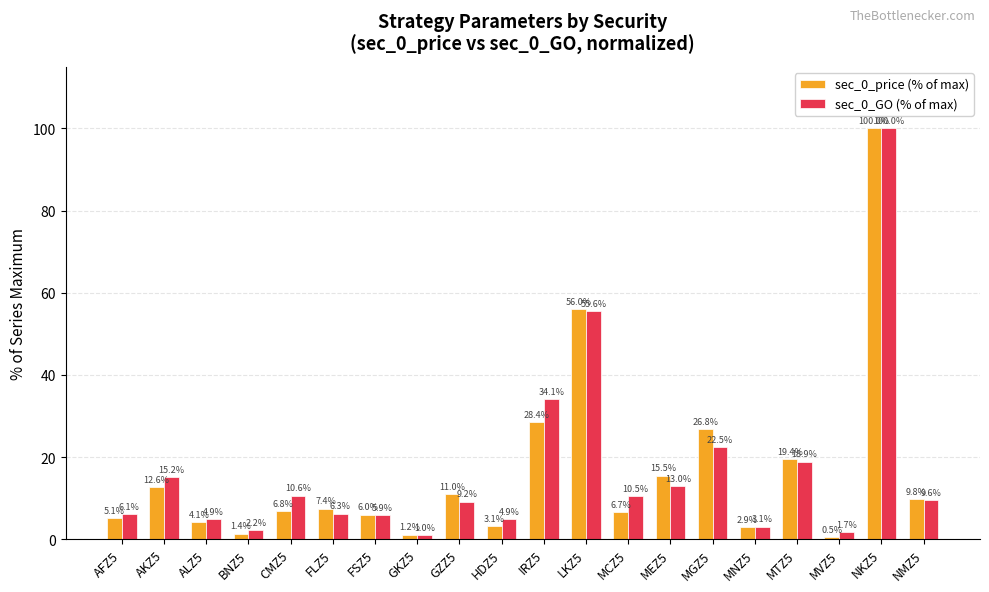

What is the difference between the sec_0_price (% of max) values at GKZ5 and AKZ5?

11.5